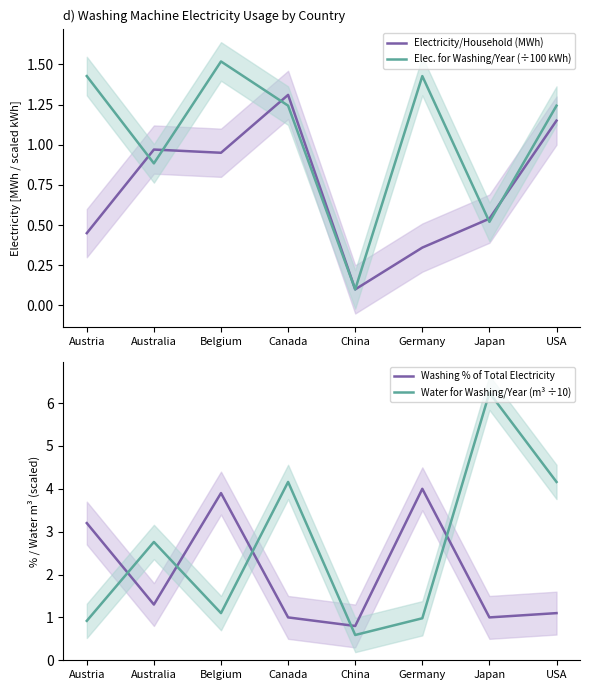

Reading right to left, extract all data points from this chart.

Electricity/Household (MWh): USA=1.1	Japan=0.5	Germany=0.4	China=0.1	Canada=1.3	Belgium=0.9	Australia=1.0	Austria=0.5
Elec. for Washing/Year (÷100 kWh): USA=1.2	Japan=0.5	Germany=1.4	China=0.1	Canada=1.2	Belgium=1.5	Australia=0.9	Austria=1.4
Washing % of Total Electricity: USA=1.1	Japan=1.0	Germany=4.0	China=0.8	Canada=1.0	Belgium=3.9	Australia=1.3	Austria=3.2
Water for Washing/Year (m³ ÷10): USA=4.2	Japan=6.2	Germany=1.0	China=0.6	Canada=4.2	Belgium=1.1	Australia=2.8	Austria=0.9